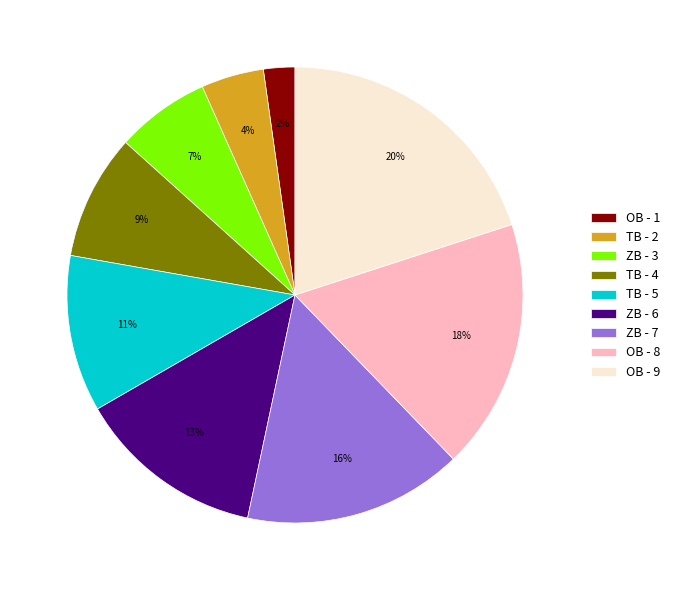

Count the number of slices in the pie.

9